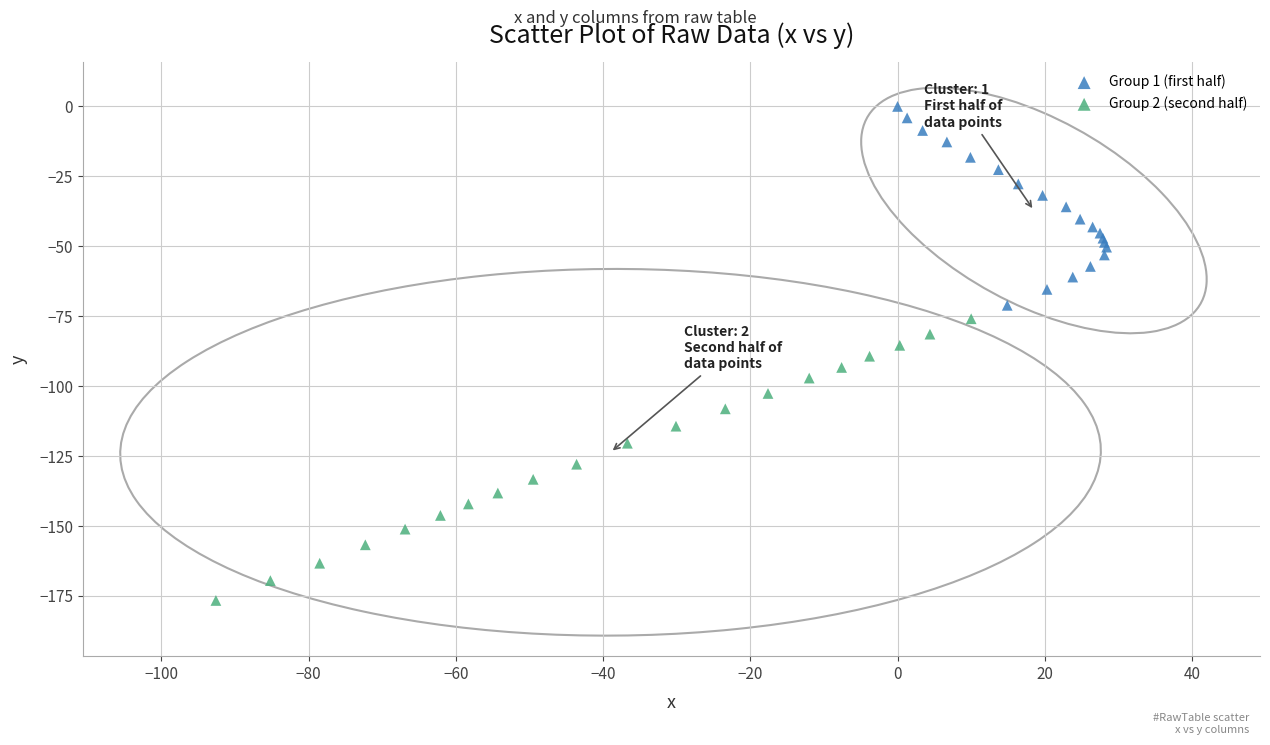

What are all the series names shown in the legend?

Group 1 (first half), Group 2 (second half)